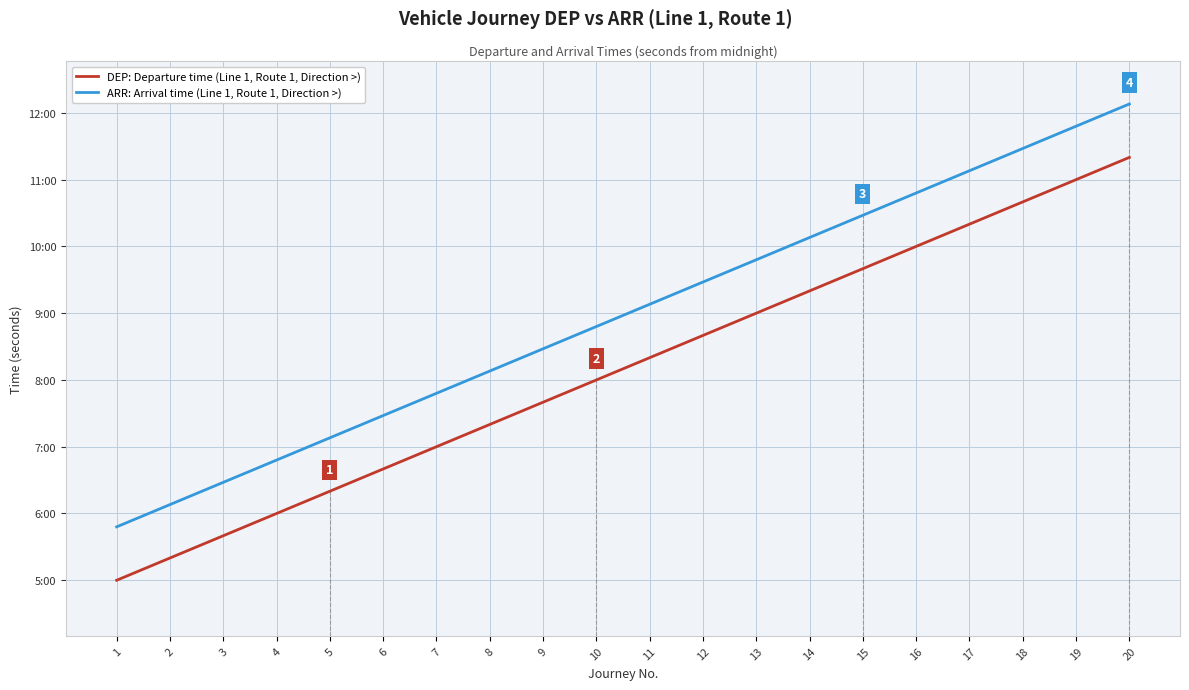

What are all the series names shown in the legend?

DEP: Departure time (Line 1, Route 1, Direction >), ARR: Arrival time (Line 1, Route 1, Direction >)